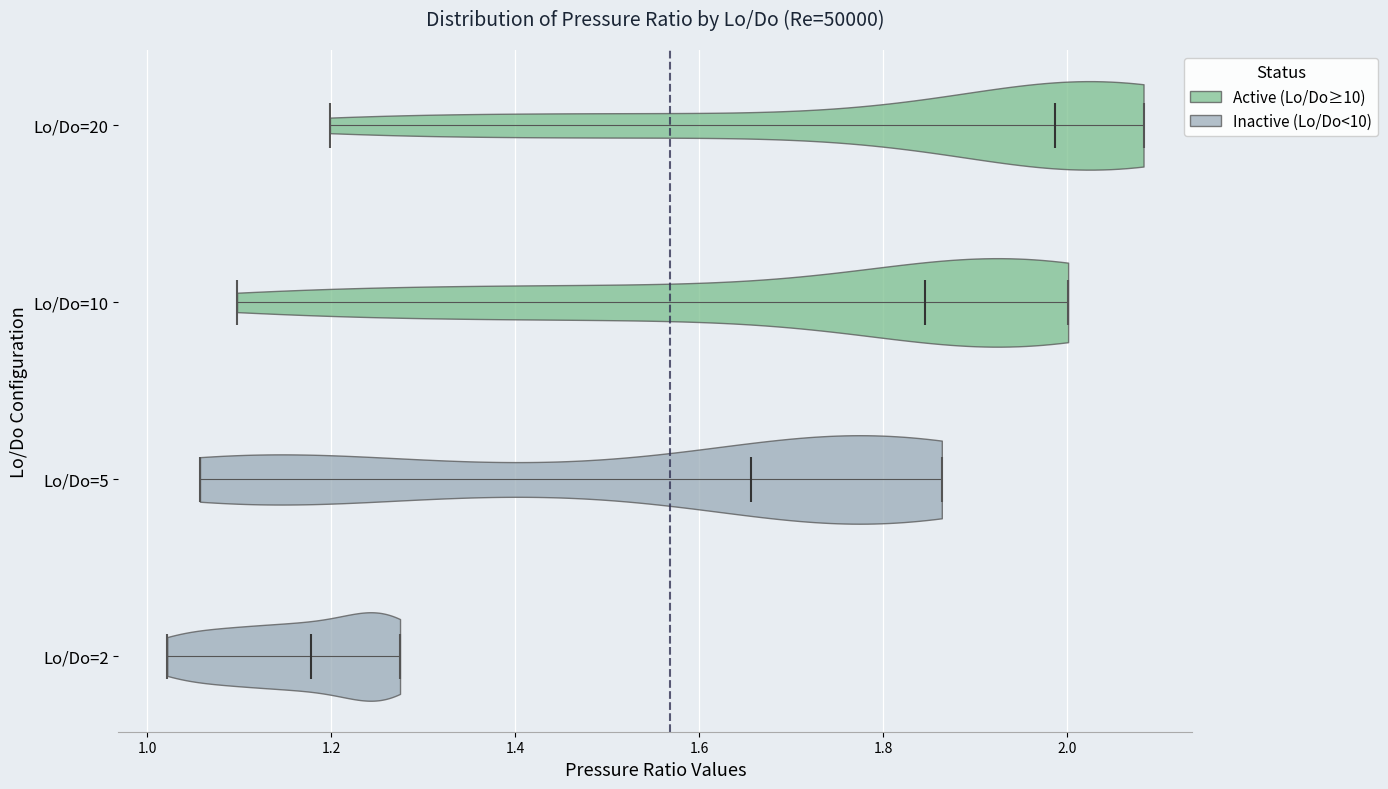

What is the lowest point the violin for Lo/Do=20 reaches on the x-axis? The values are not printed on the chart, so give them approximately, as read against the axis.

1.20